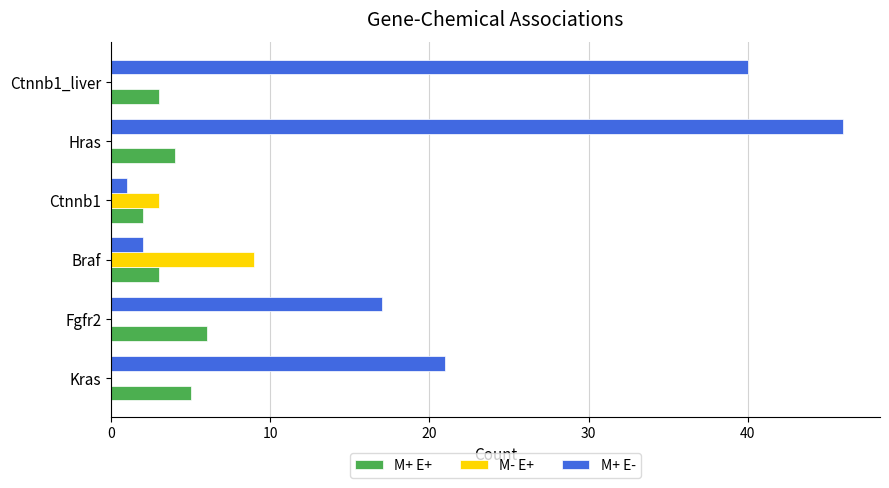

Which series has the largest total across all categories?

M+ E-